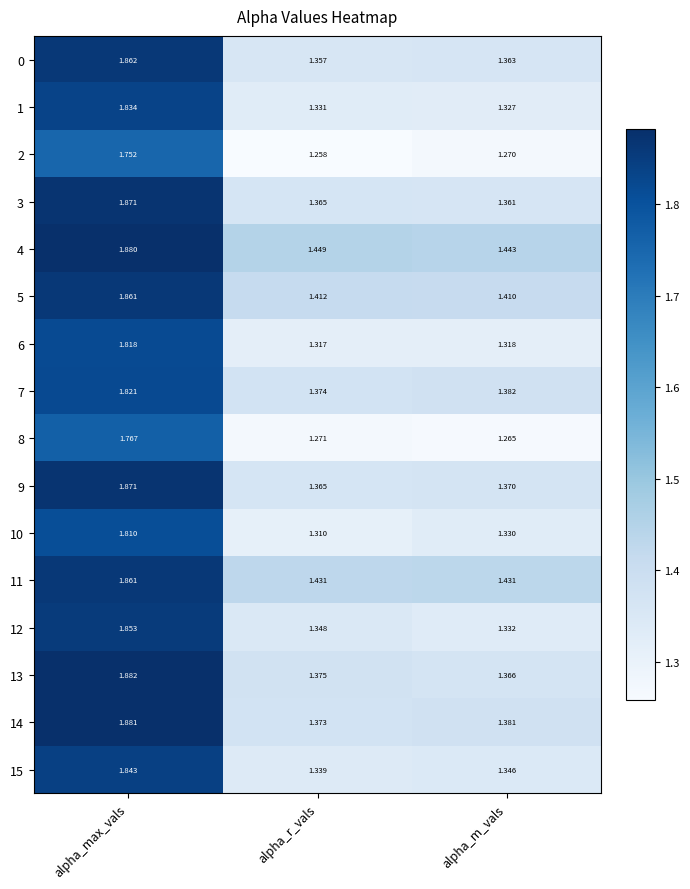

Is the value of 6 at alpha_m_vals greater than the value of 7 at alpha_m_vals?

No